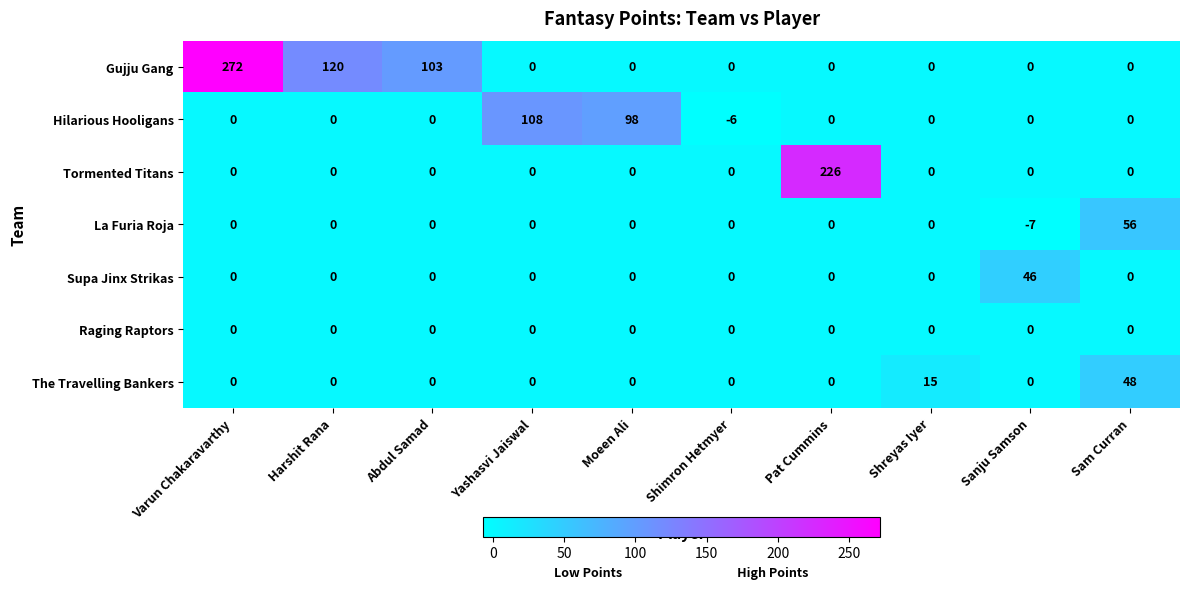

Between Yashasvi Jaiswal and Moeen Ali, which series saw the biggest shift?

Hilarious Hooligans